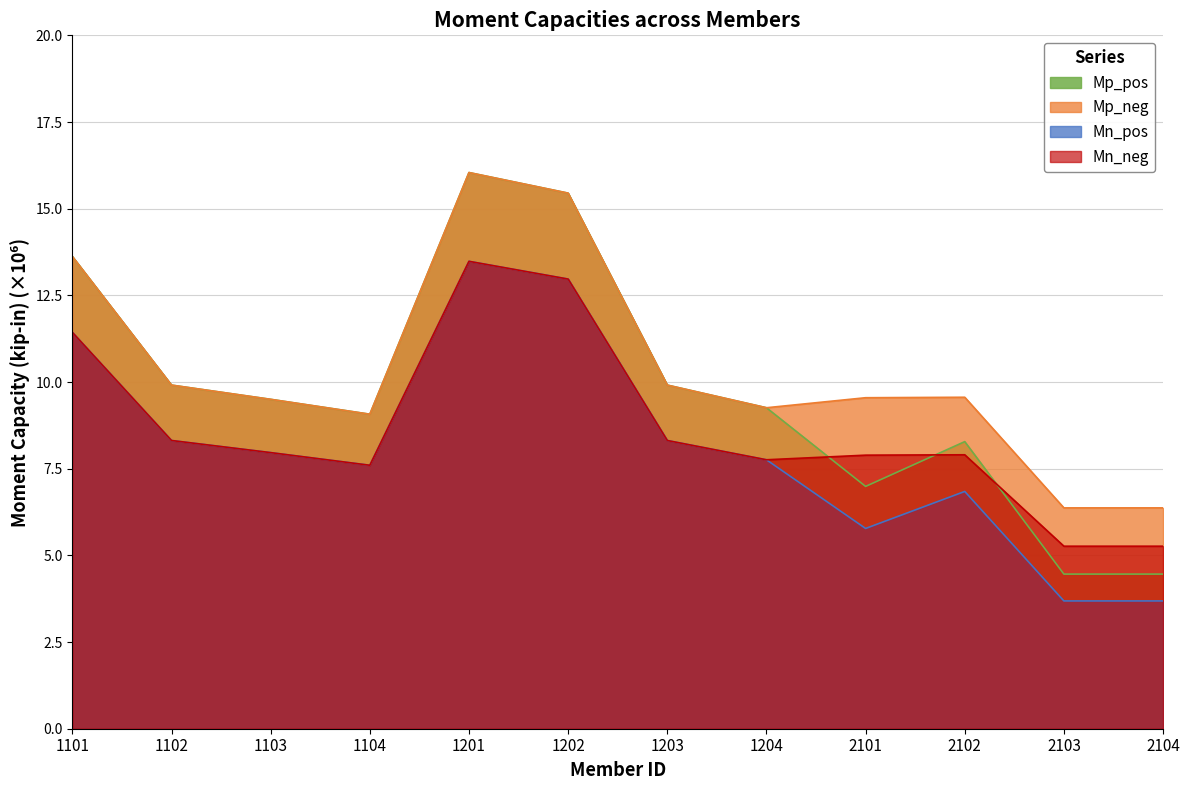

Which series changed the most between 1202 and 1204?

Mp_pos